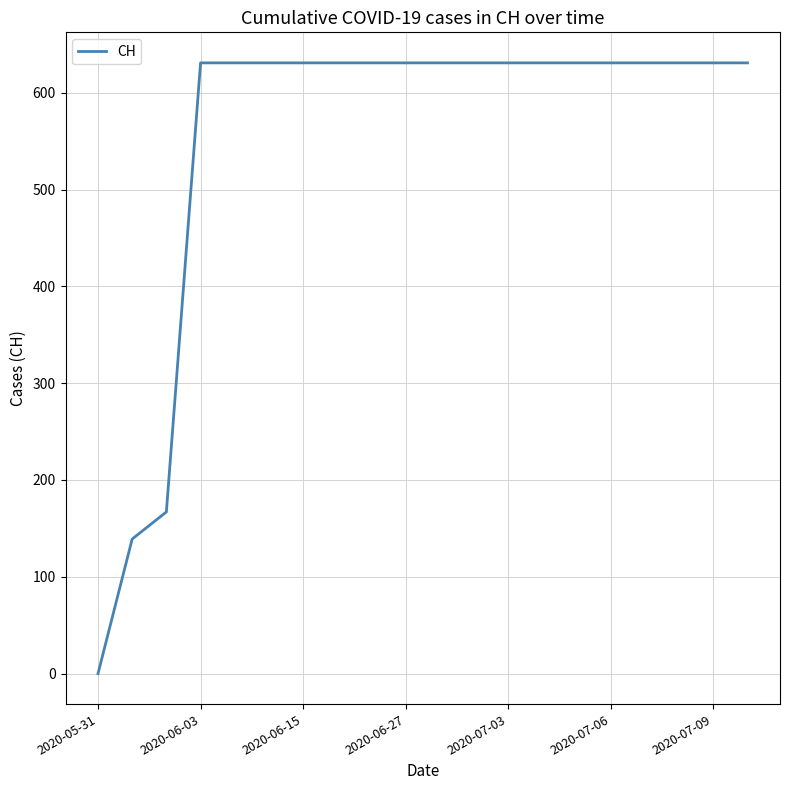

What is the maximum value shown in the chart?

631